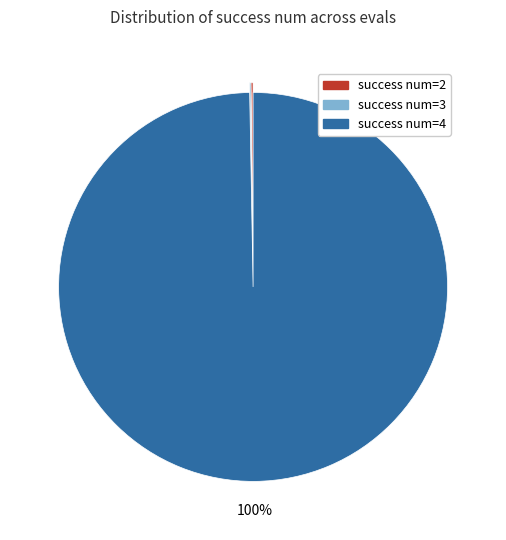

True or false: success num=4 accounts for 100% of the total.

True